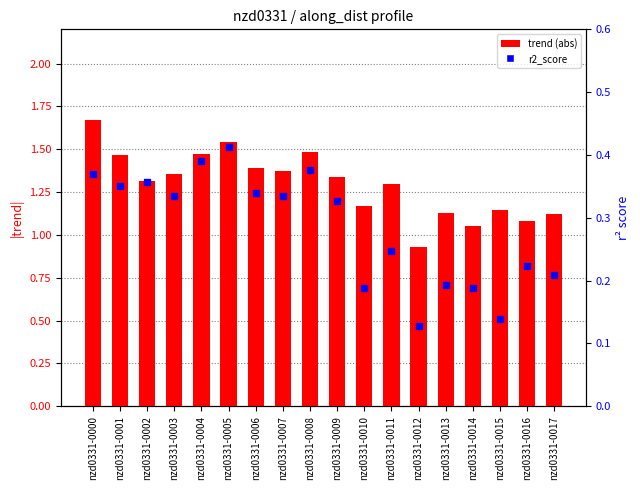

Which series contains the lowest Y value?

r2_score